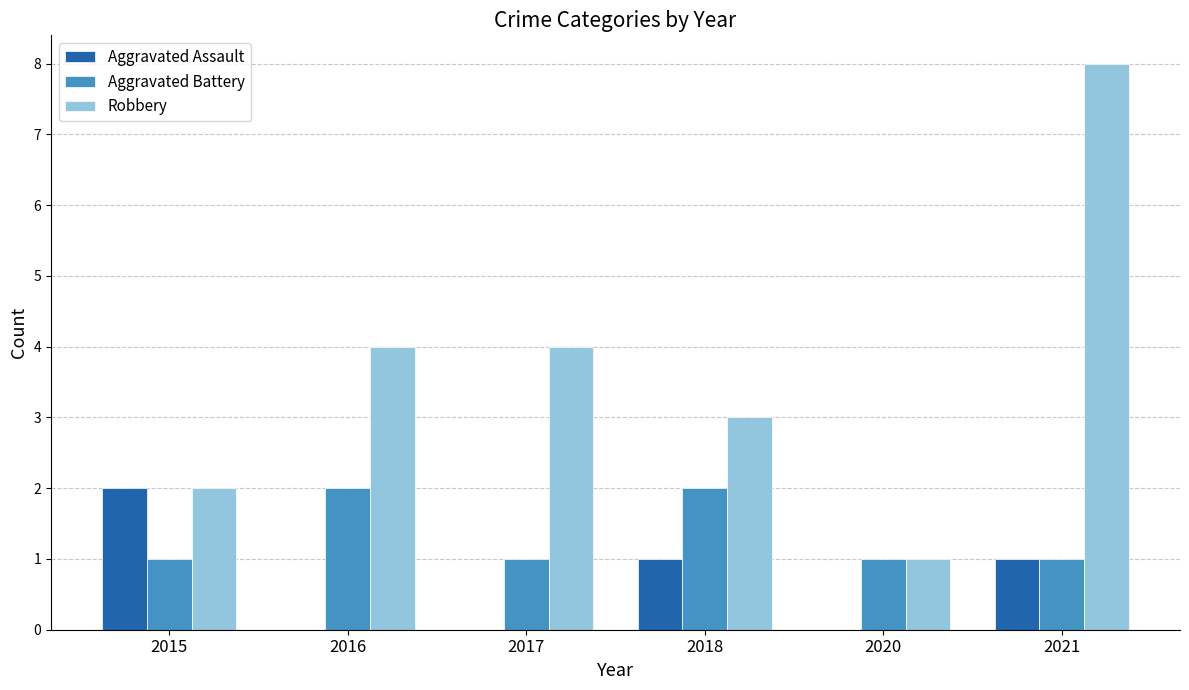

Is it true that Robbery equals 2 at 2016?

False